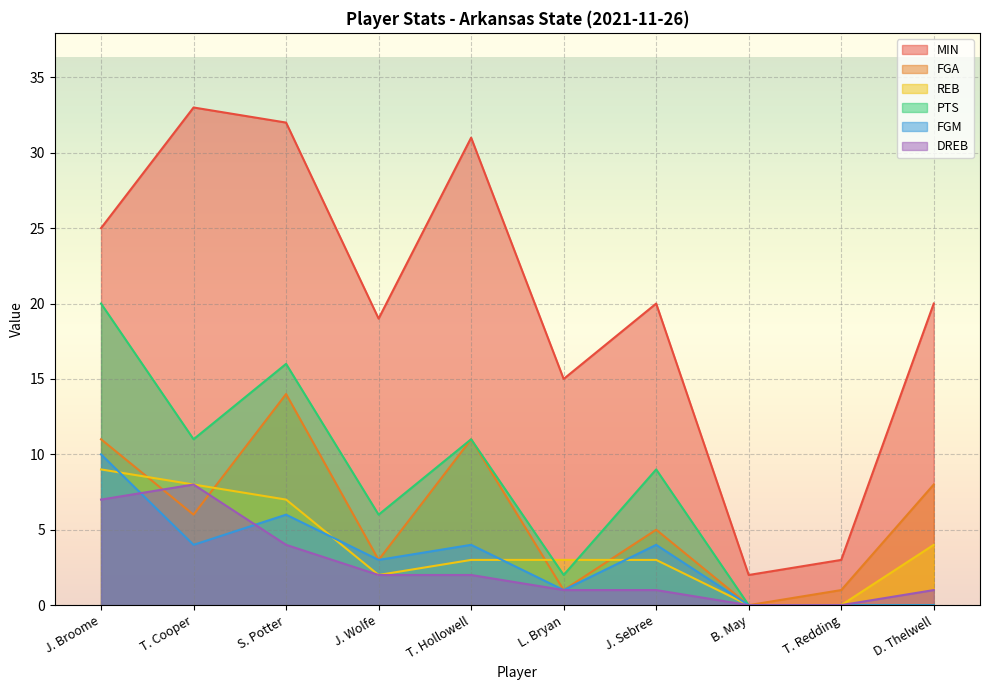

True or false: FGA and MIN cross at least once.

False